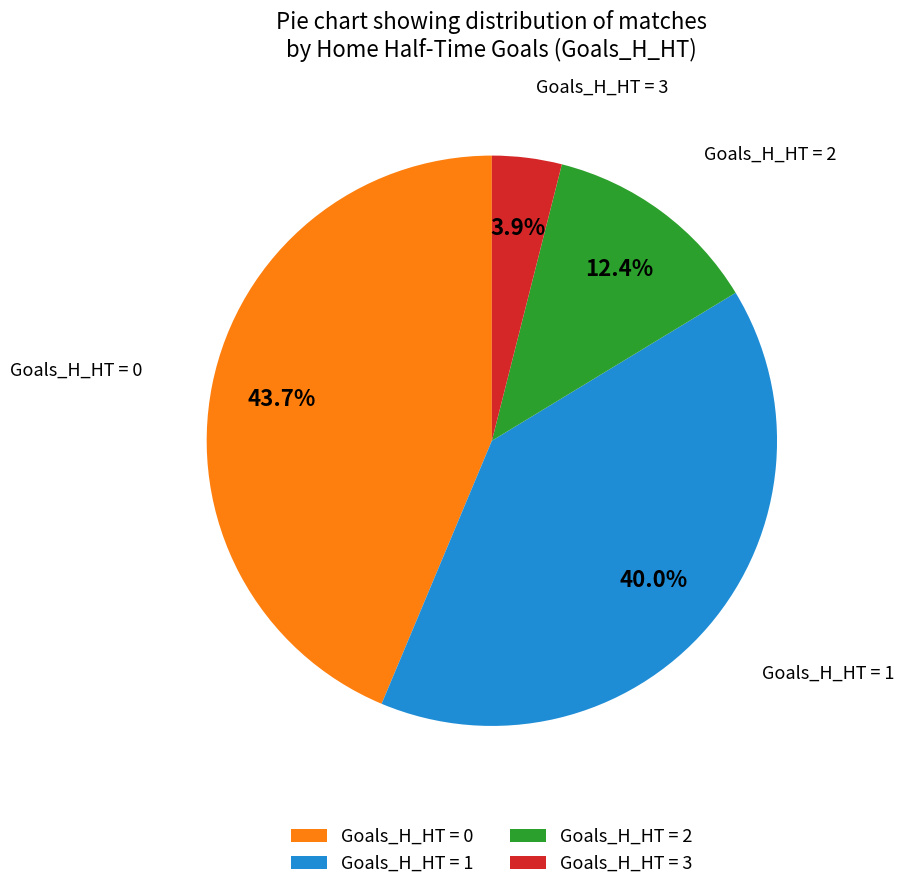

Count the number of slices in the pie.

4